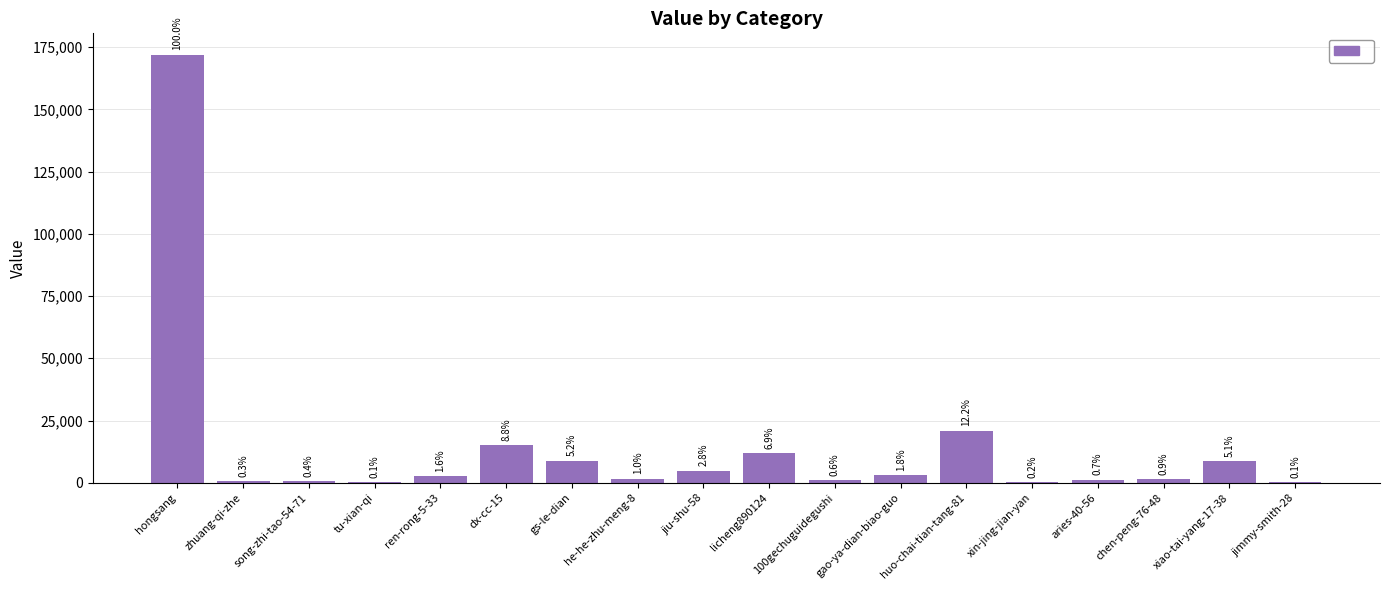

Are the bars horizontal?

No